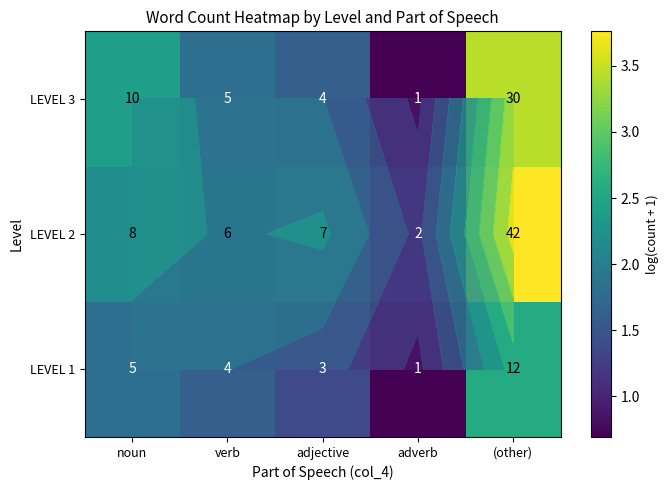

The value of LEVEL 2 at adverb is 1.1. True or false?

True